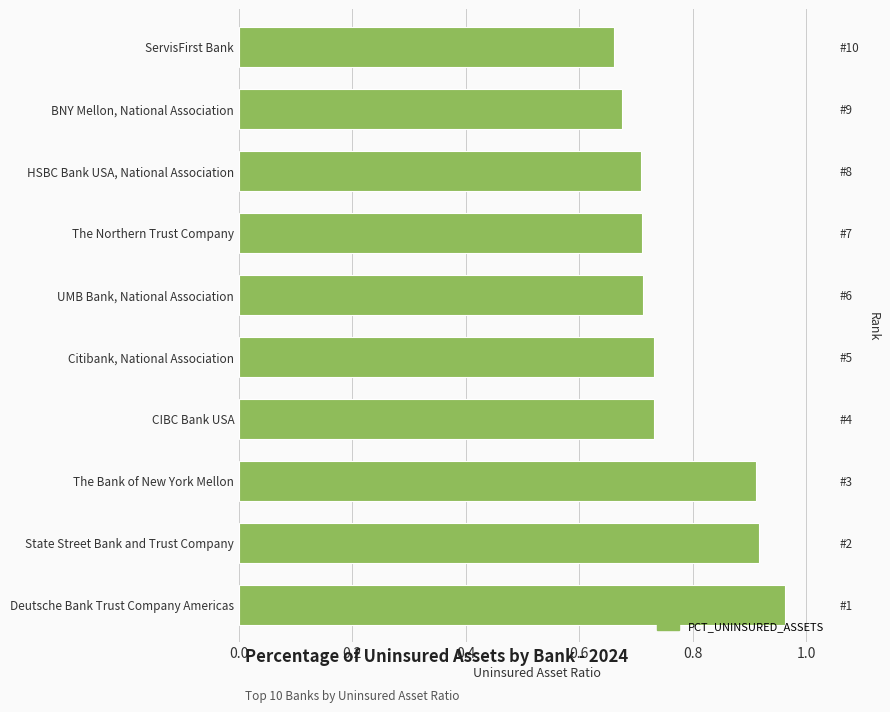

What is the difference between the maximum and second lowest values?

0.3